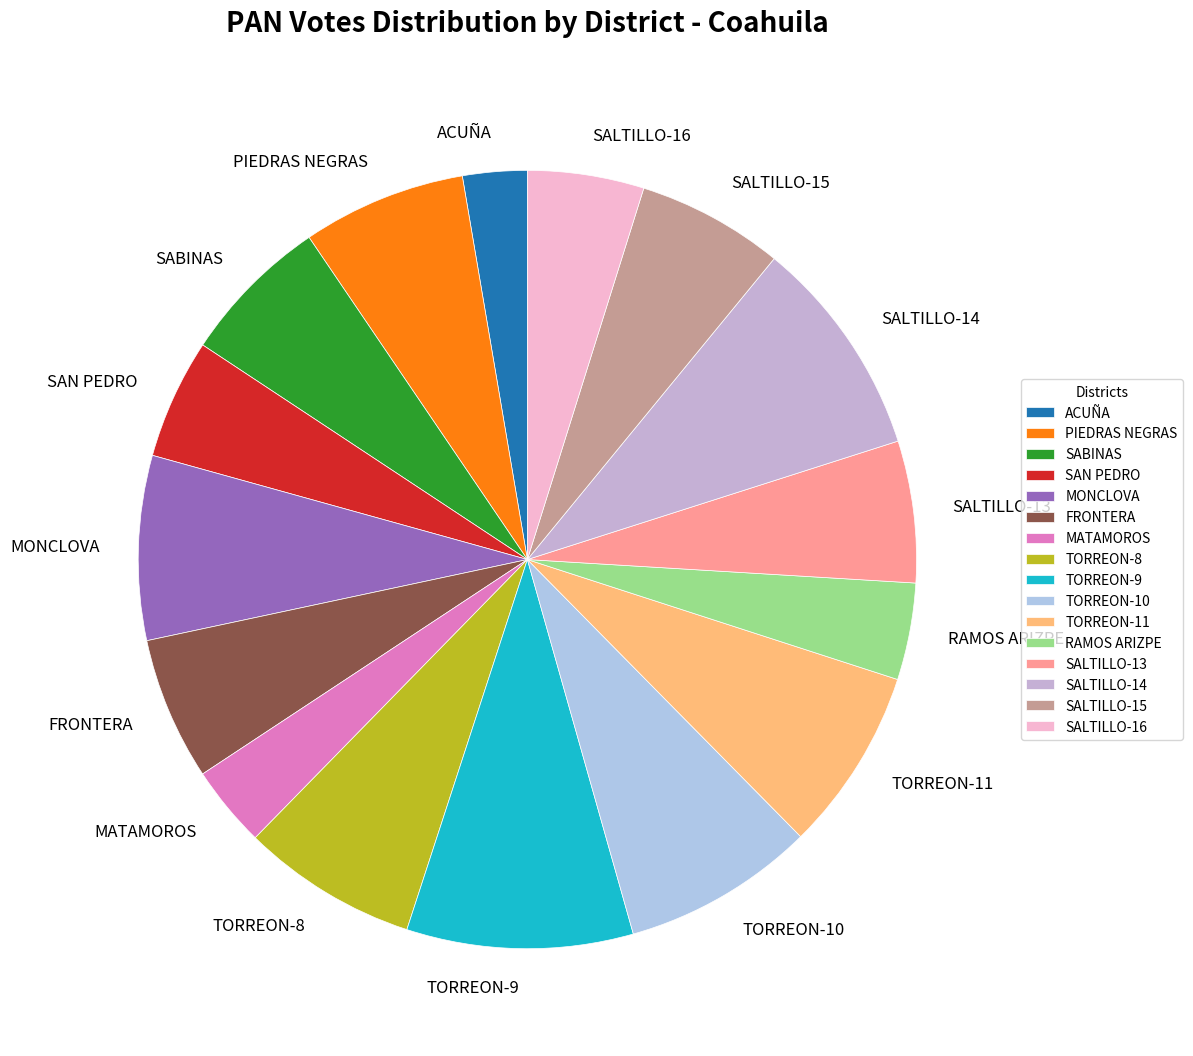

Is TORREON-11 the majority of the pie?

No